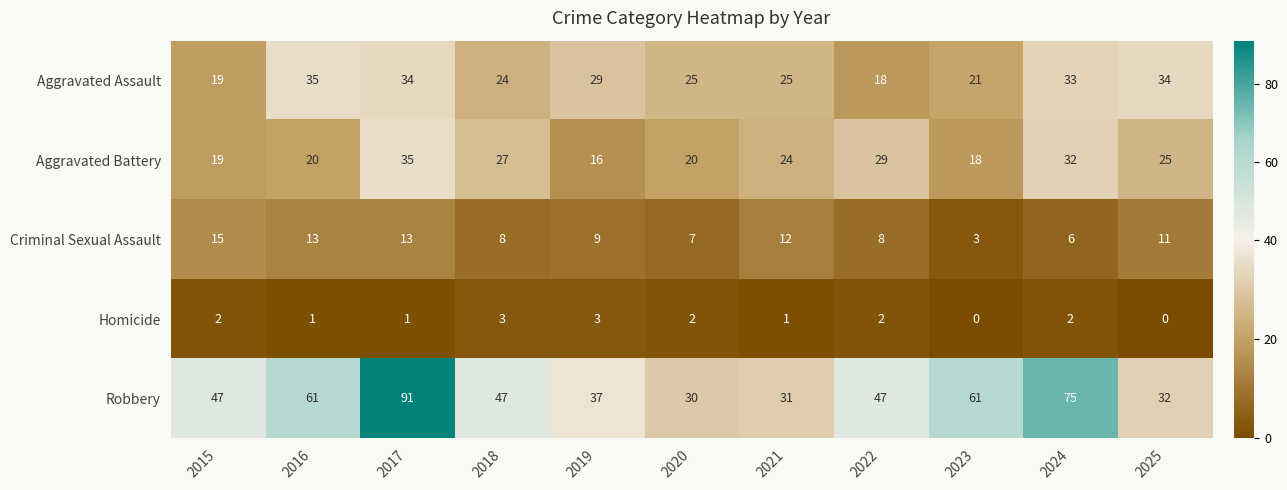

Which category has the lowest value in the Aggravated Assault series?

2022